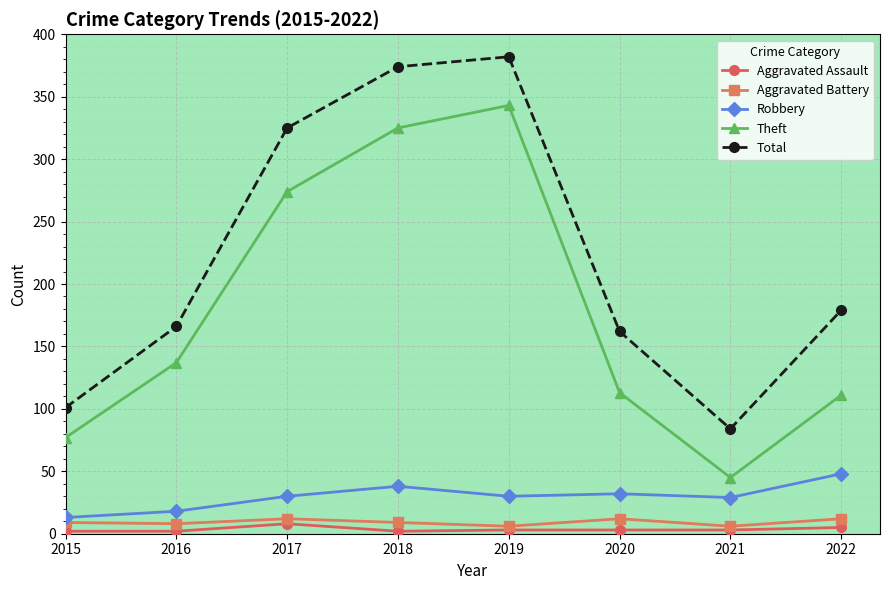

The Total series shows 166 at 2016. True or false?

True